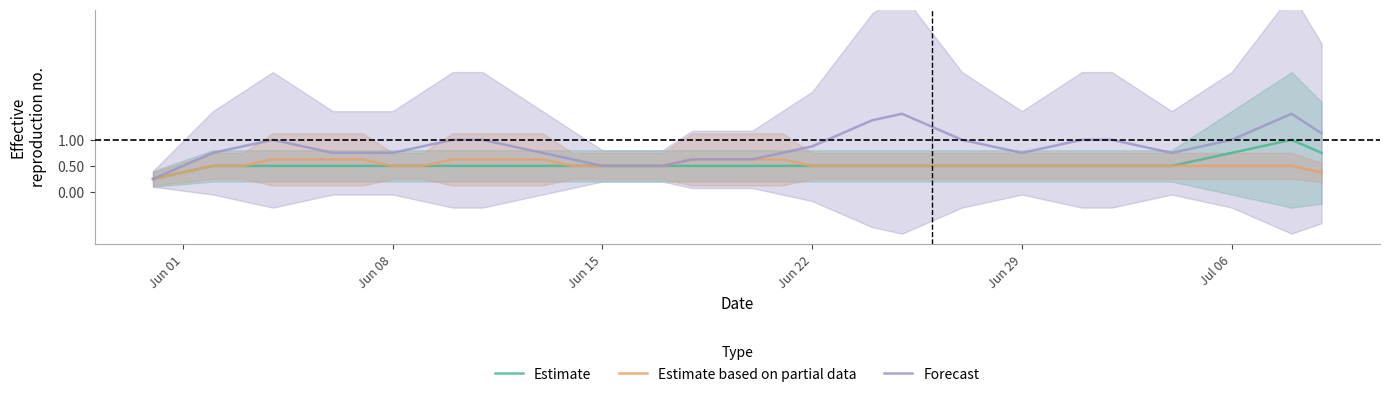

Is it true that Forecast equals 0.4 at Jun 29?

False